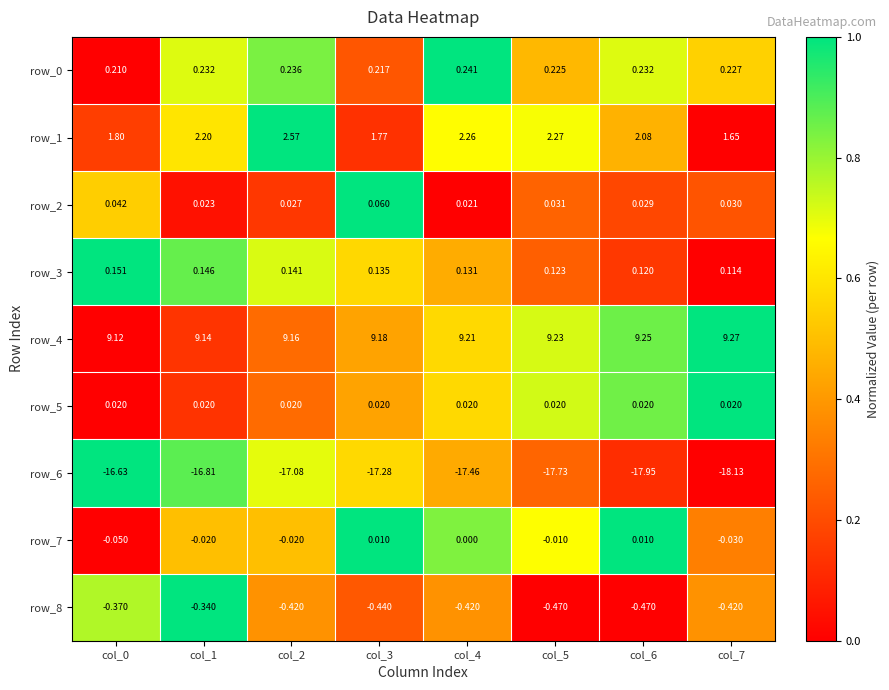

Is the value of row_5 at col_3 greater than the value of row_2 at col_7?

No